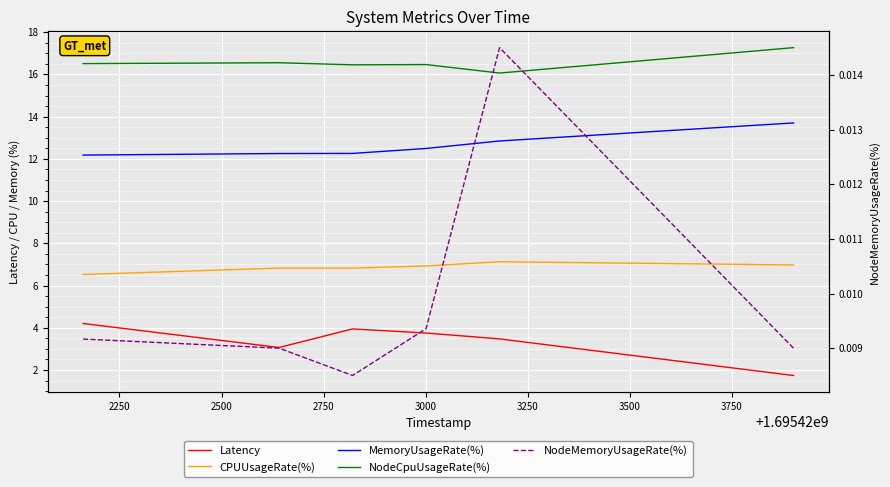

True or false: MemoryUsageRate(%) and Latency intersect in this chart.

False